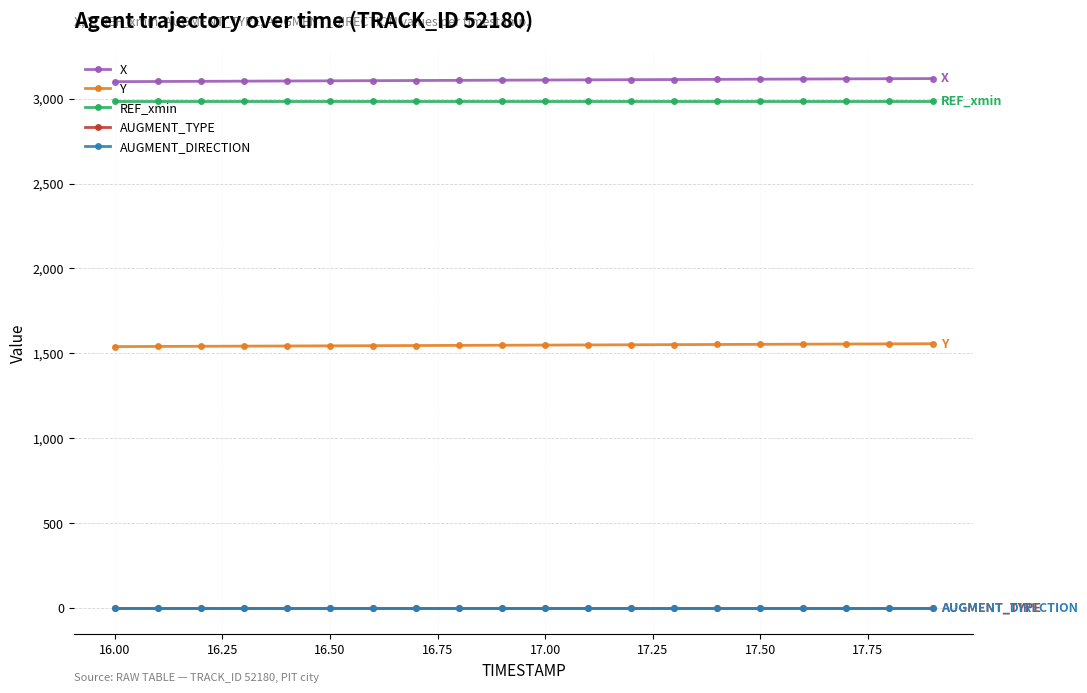

True or false: Y and AUGMENT_DIRECTION cross at least once.

False